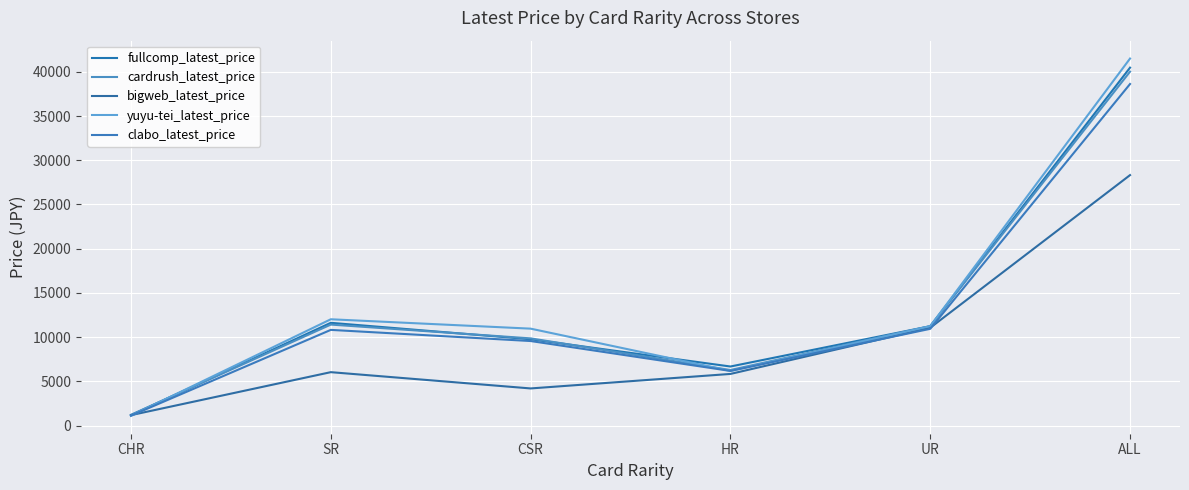

Which category has the highest value in the yuyu-tei_latest_price series?

ALL